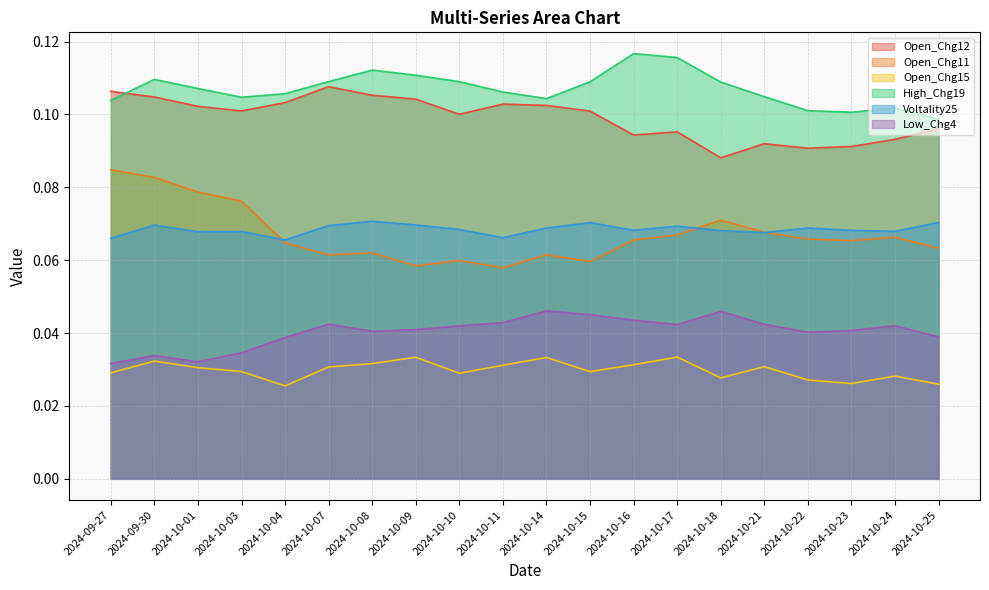

How many interior local valleys does the Voltality25 series have?

6